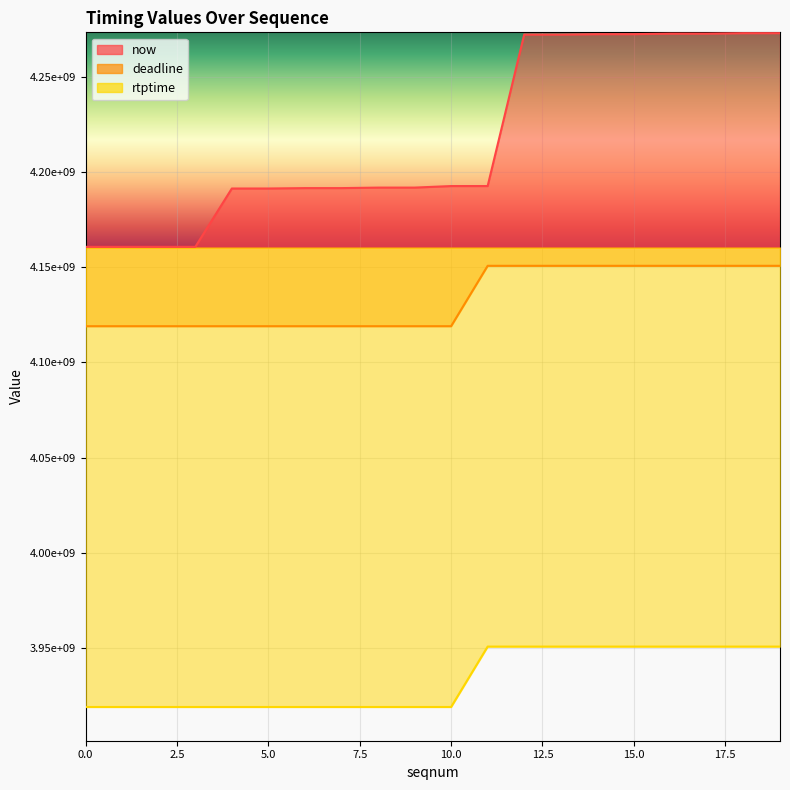

True or false: now has a value of 4272701000 at 16.

True